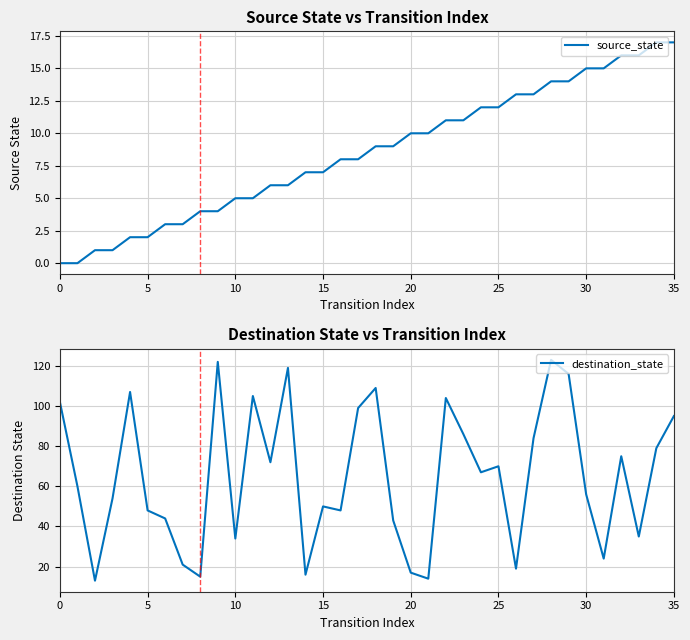

At which label is destination_state closest to 68?

24